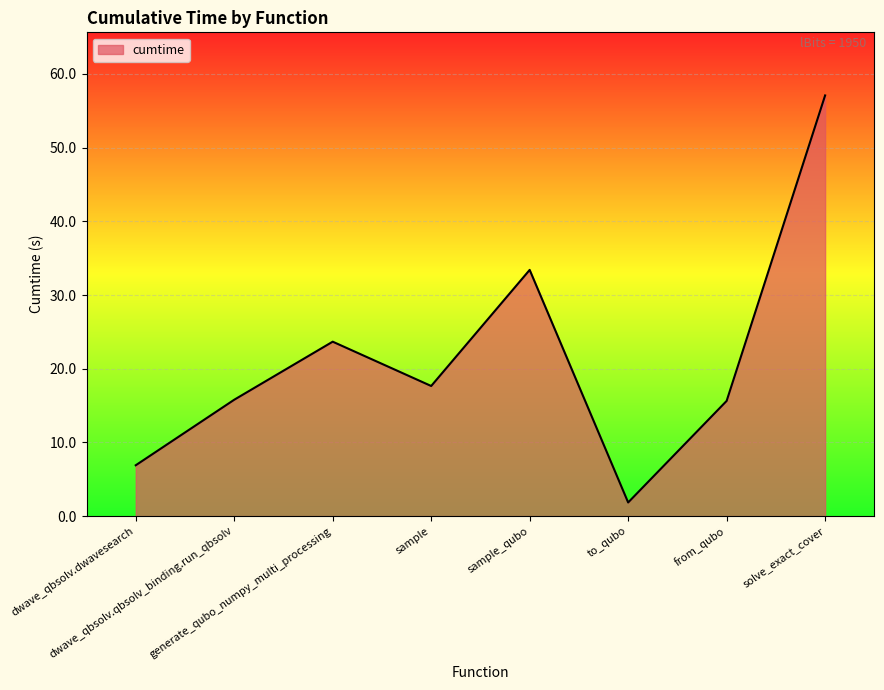

Where is the data nearest to the value 29?

sample_qubo